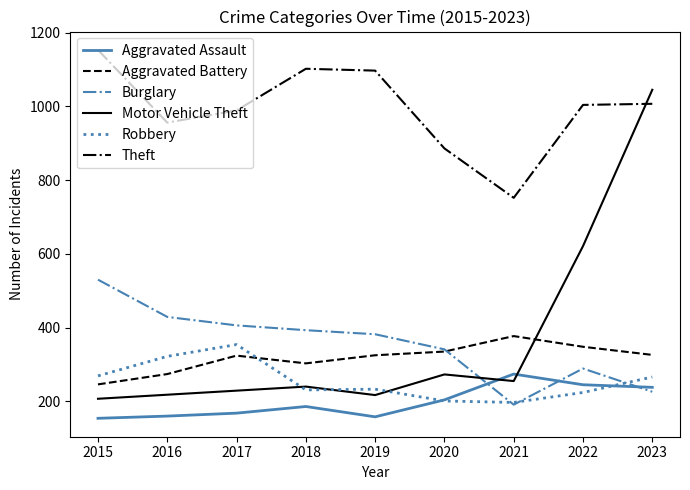

Which series has the widest spread of values?

Motor Vehicle Theft